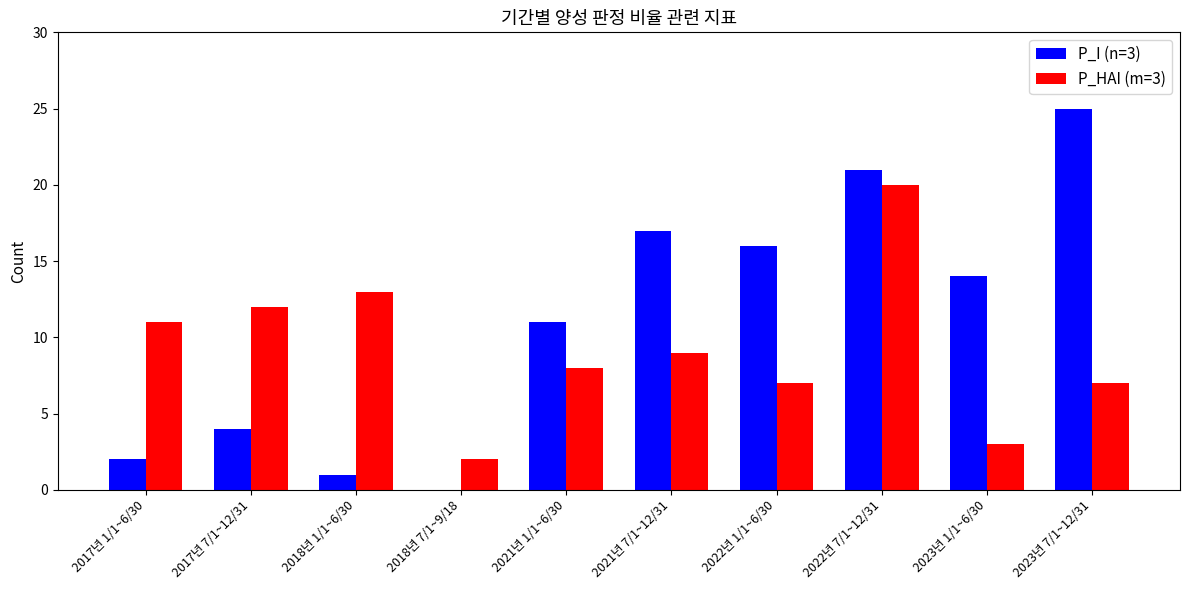

Where does the P_I (n=3) series first go above 14?

2021년 7/1~12/31